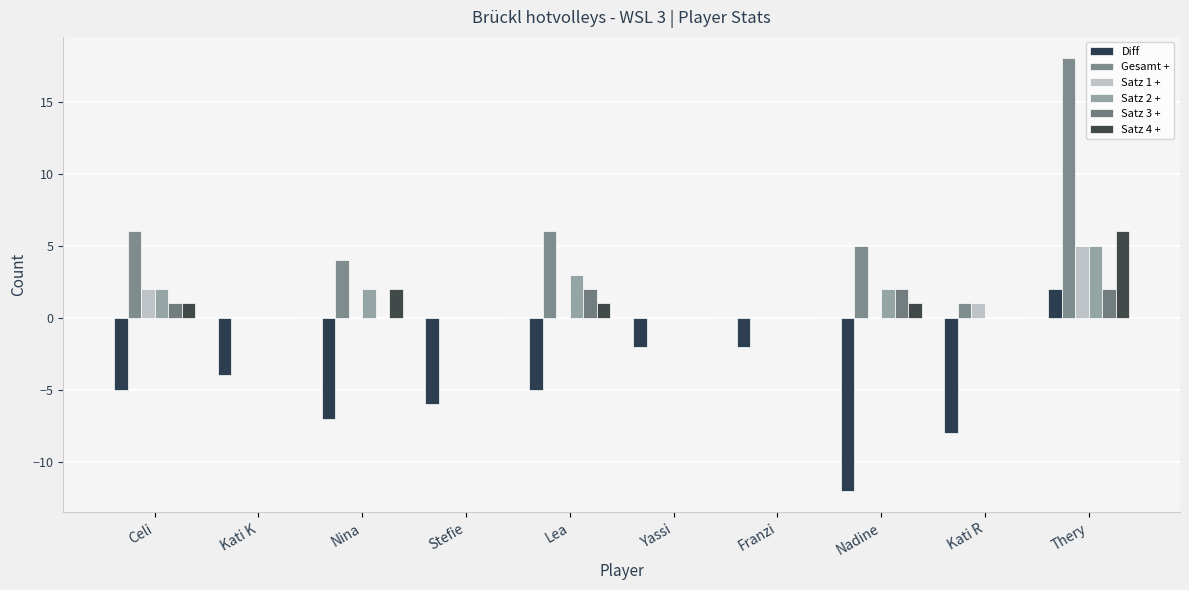

At which label is Satz 1 + closest to 2?

Celi